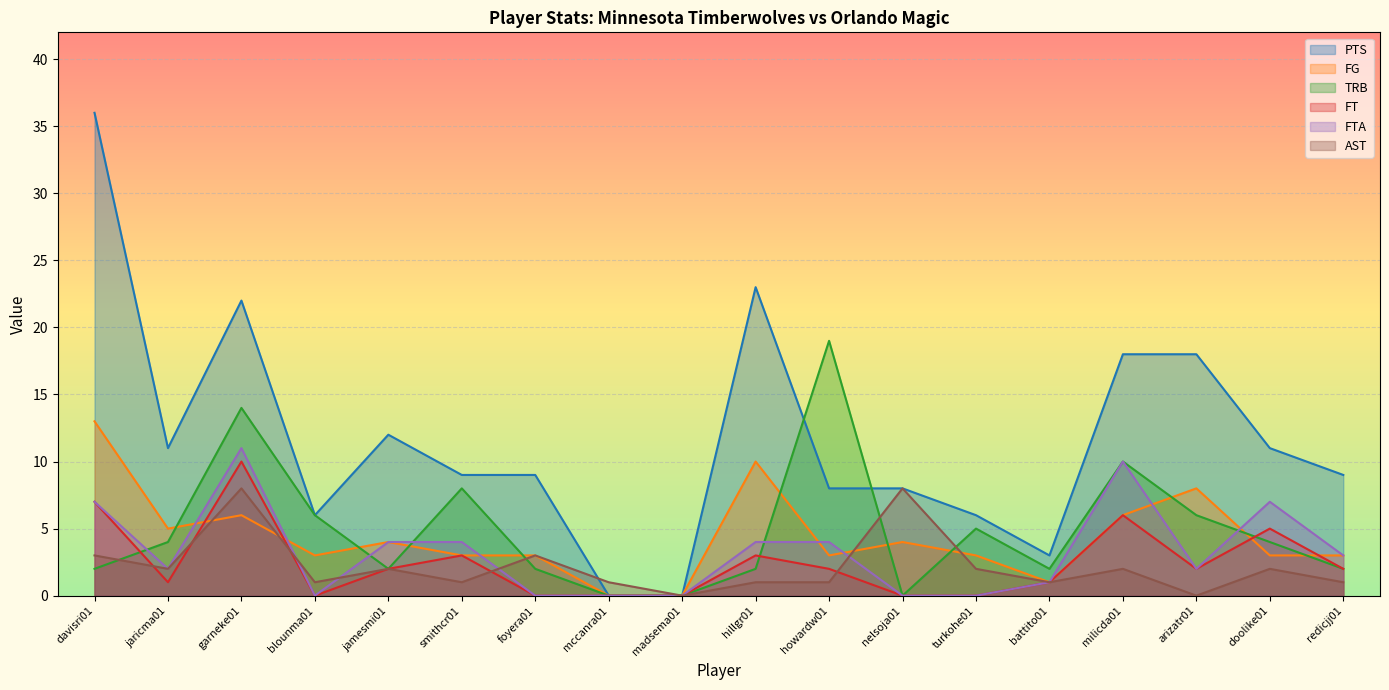

How many values in the FG series exceed 3?

8